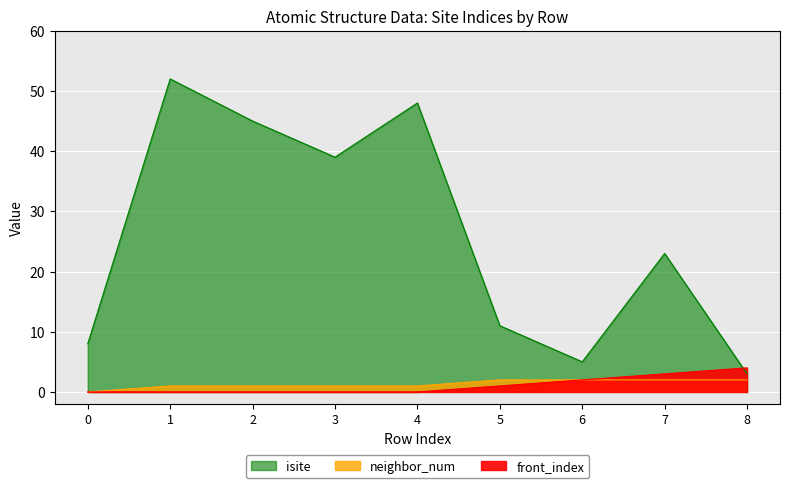

What is the highest value of the neighbor_num series?

2